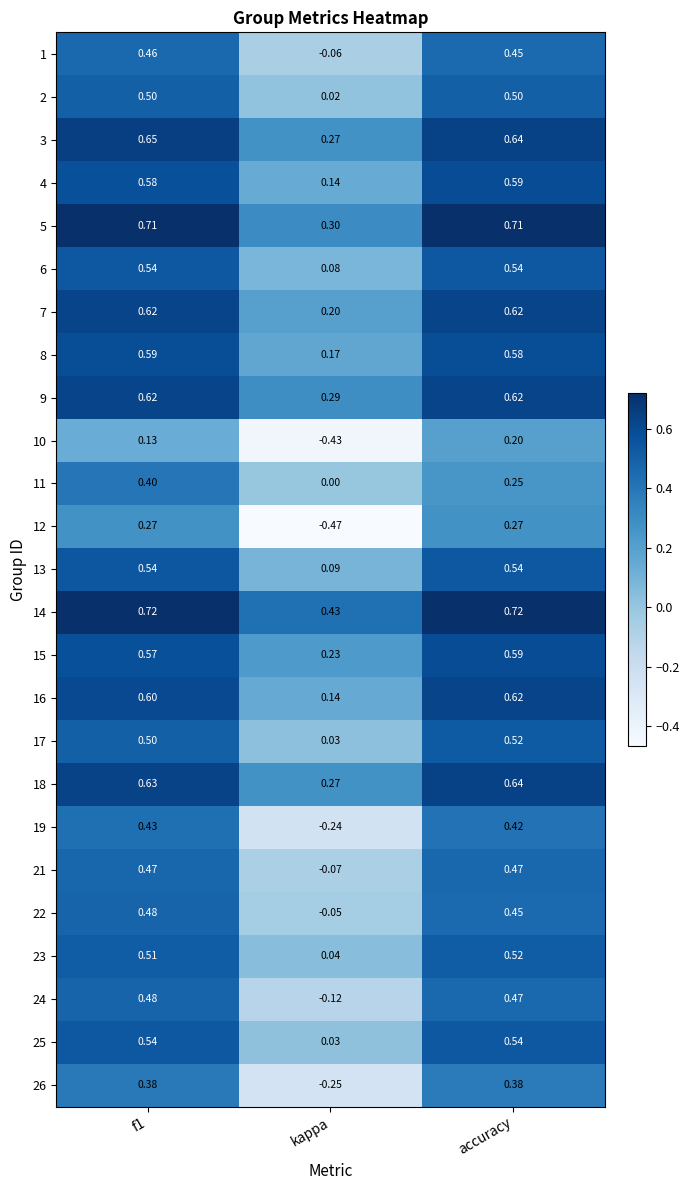

Which category has the lowest value in the 11 series?

kappa